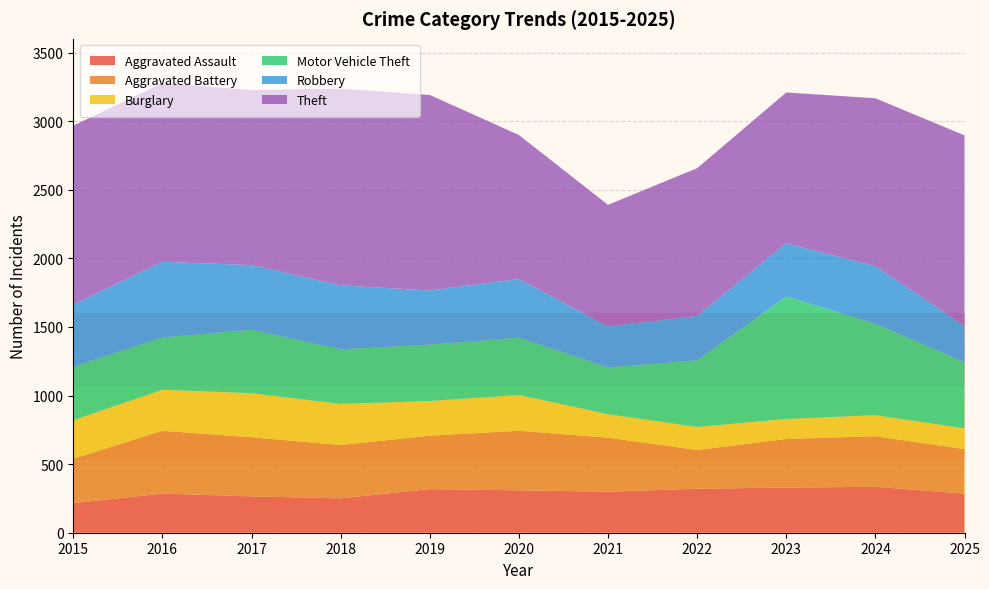

Reading left to right, what are all the values shown in this chart?

Aggravated Assault: 2015=216	2016=285	2017=265	2018=251	2019=318	2020=309	2021=299	2022=321	2023=329	2024=335	2025=285
Aggravated Battery: 2015=323	2016=458	2017=431	2018=388	2019=389	2020=434	2021=394	2022=282	2023=354	2024=368	2025=324
Burglary: 2015=281	2016=299	2017=321	2018=300	2019=253	2020=261	2021=171	2022=168	2023=146	2024=154	2025=152
Motor Vehicle Theft: 2015=389	2016=381	2017=463	2018=398	2019=411	2020=418	2021=341	2022=486	2023=893	2024=667	2025=482
Robbery: 2015=454	2016=552	2017=471	2018=466	2019=395	2020=427	2021=299	2022=324	2023=388	2024=419	2025=264
Theft: 2015=1304	2016=1303	2017=1276	2018=1434	2019=1425	2020=1050	2021=886	2022=1076	2023=1099	2024=1224	2025=1389